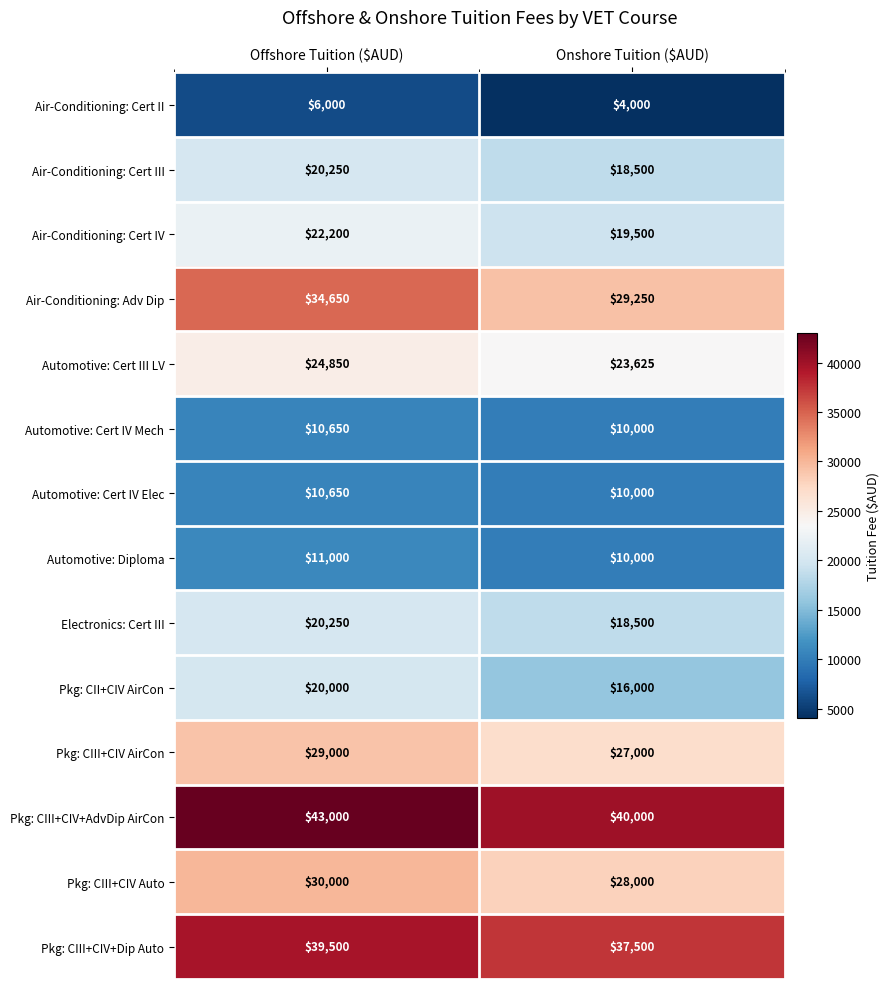

How many series are shown in this chart?

14